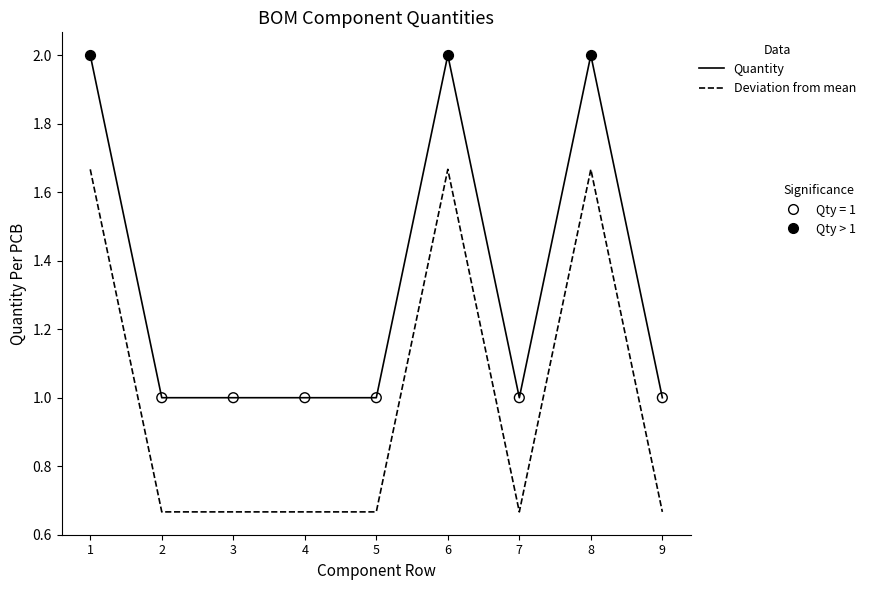

What is the difference between the highest and lowest values at 2?

0.3